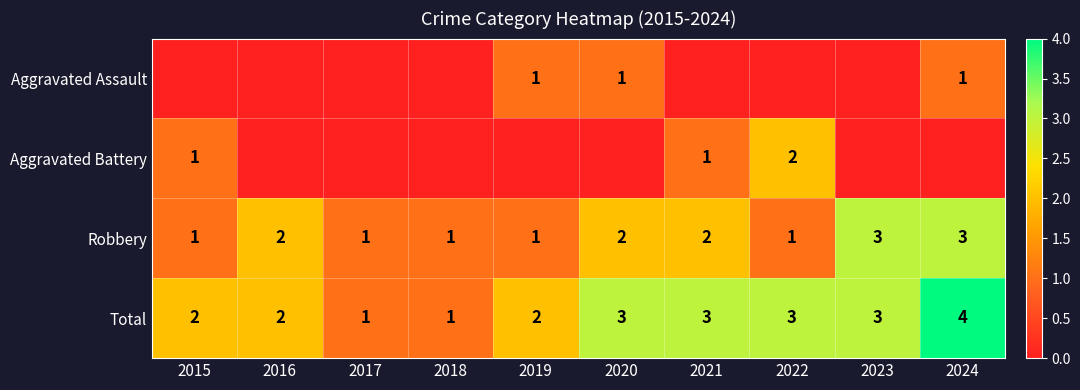

True or false: Total has a value of 3 at 2023.

True